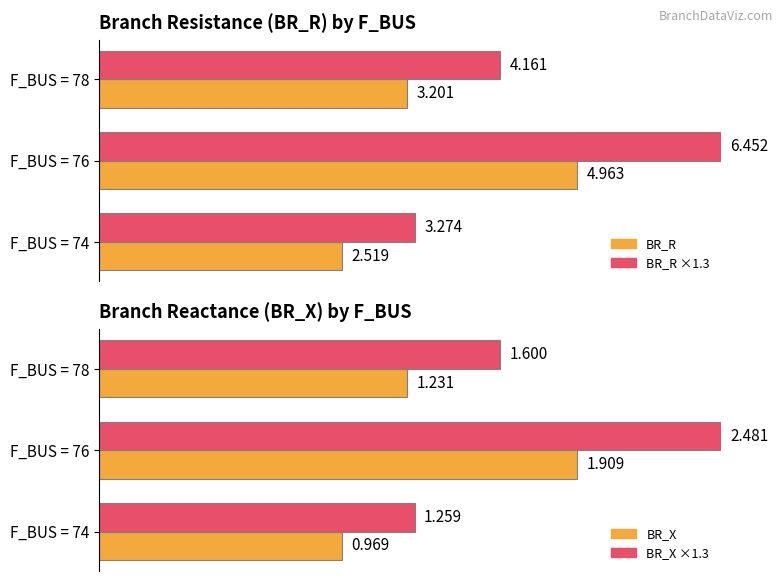

Does the chart contain any negative values?

No